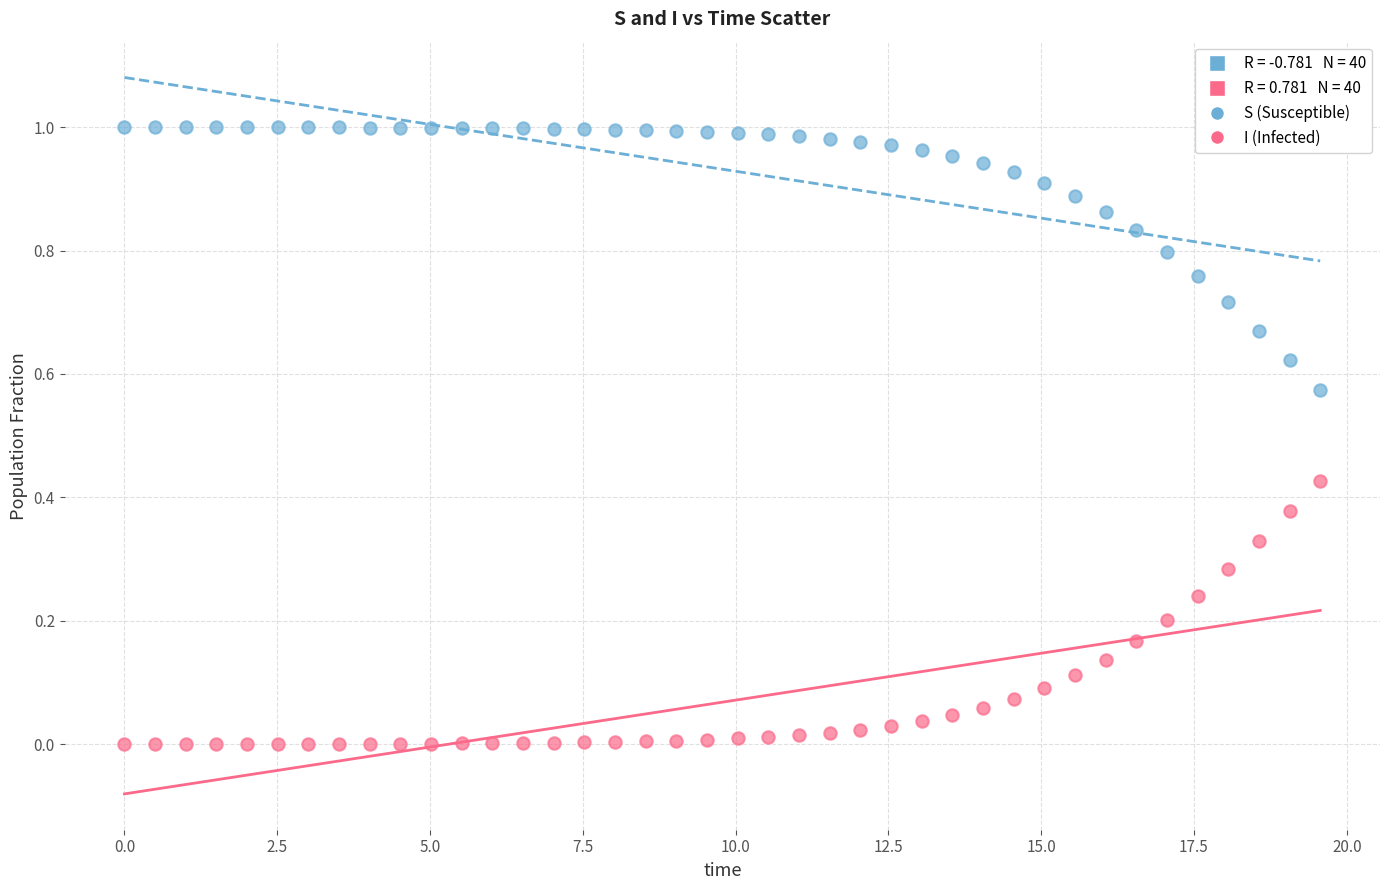

Across all data points, what is the range of X values (max minus min)?

19.6